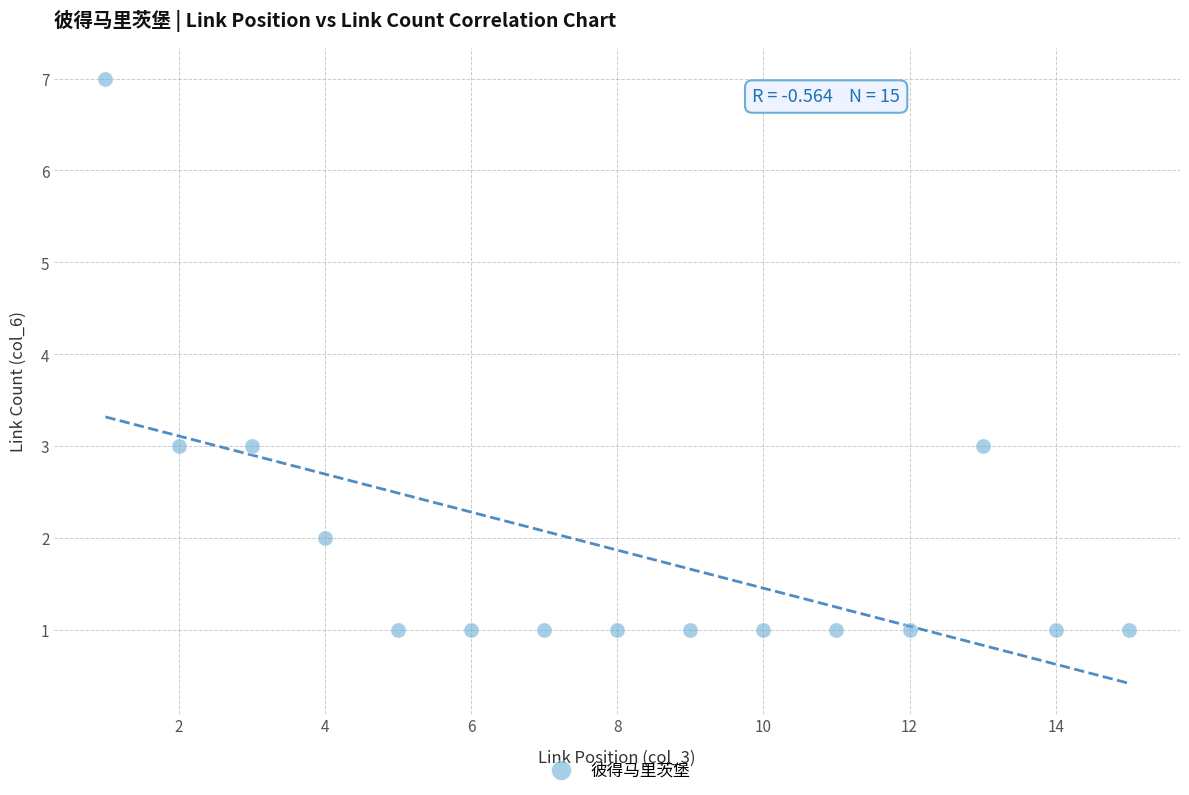

What is the range of X values (max minus min)?

14